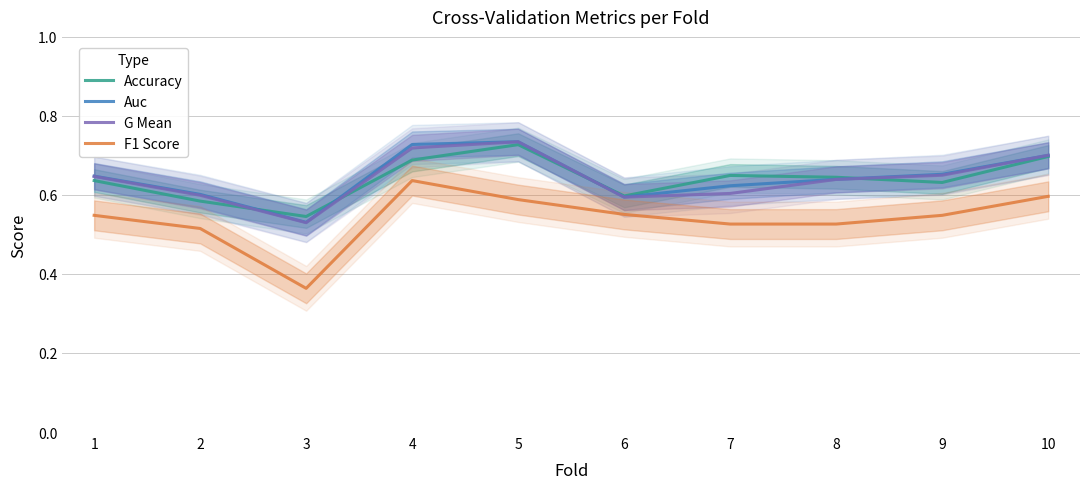

Which series has the widest spread of values?

F1 Score